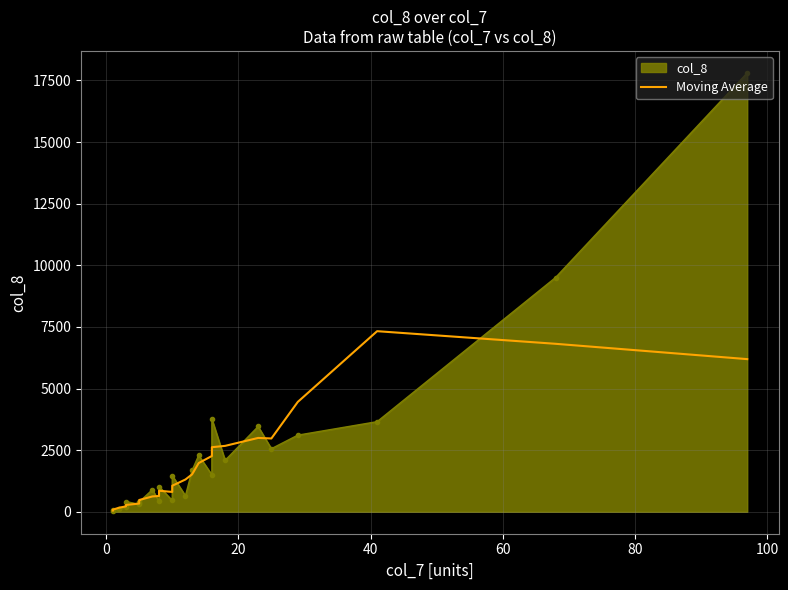

How many lines are shown in the chart?

1